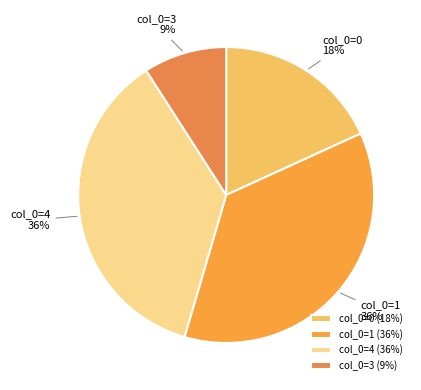

Approximately how many times larger is the value at col_0=4 compared to col_0=1?

1.0